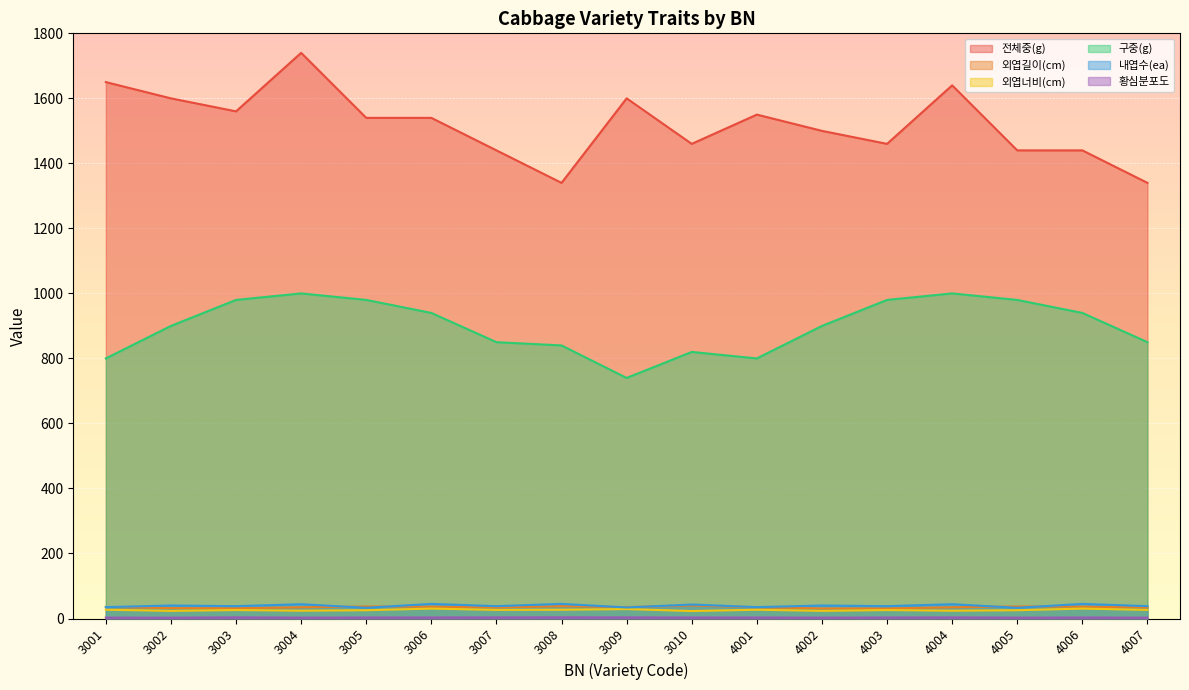

Rank the categories by 외엽길이(cm) value from lowest to highest.

4002, 4003, 3003, 3002, 3007, 4007, 3004, 4001, 4004, 3009, 3001, 3006, 4006, 3005, 4005, 3008, 3010